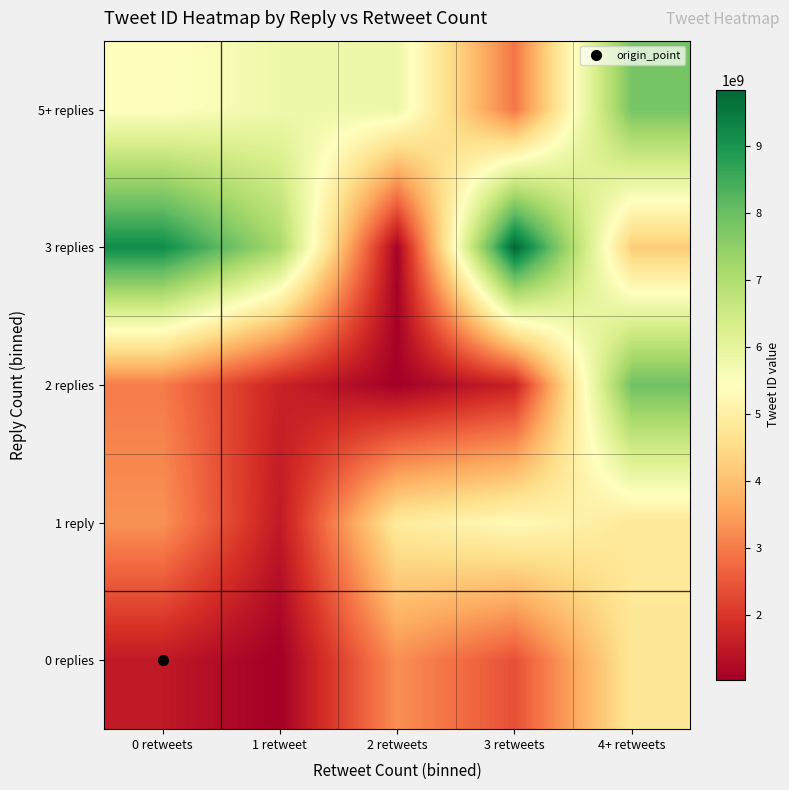

At 2 retweets, list the series in order from largest to smallest.

5+ replies, 1 reply, 0 replies, 3 replies, 2 replies